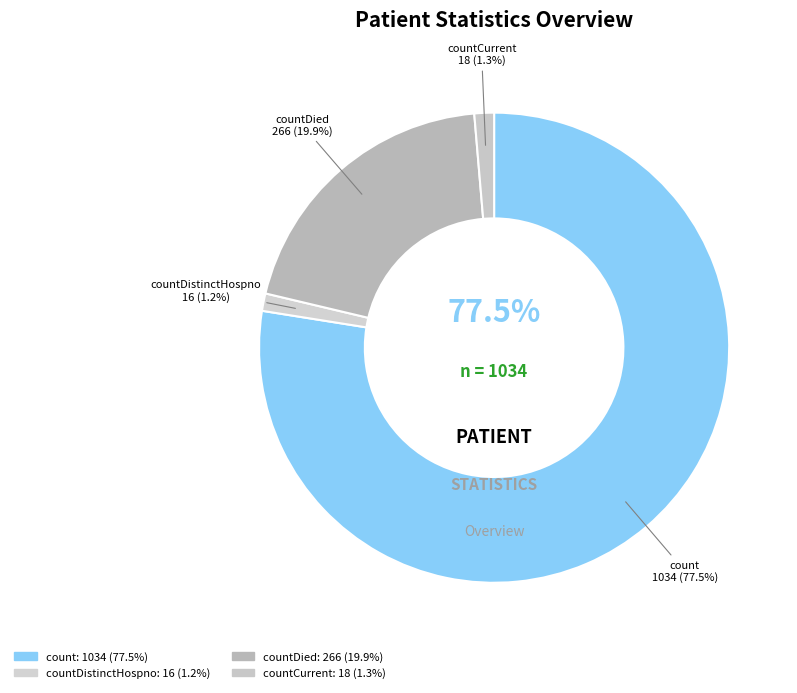

How many segments does this pie chart have?

4